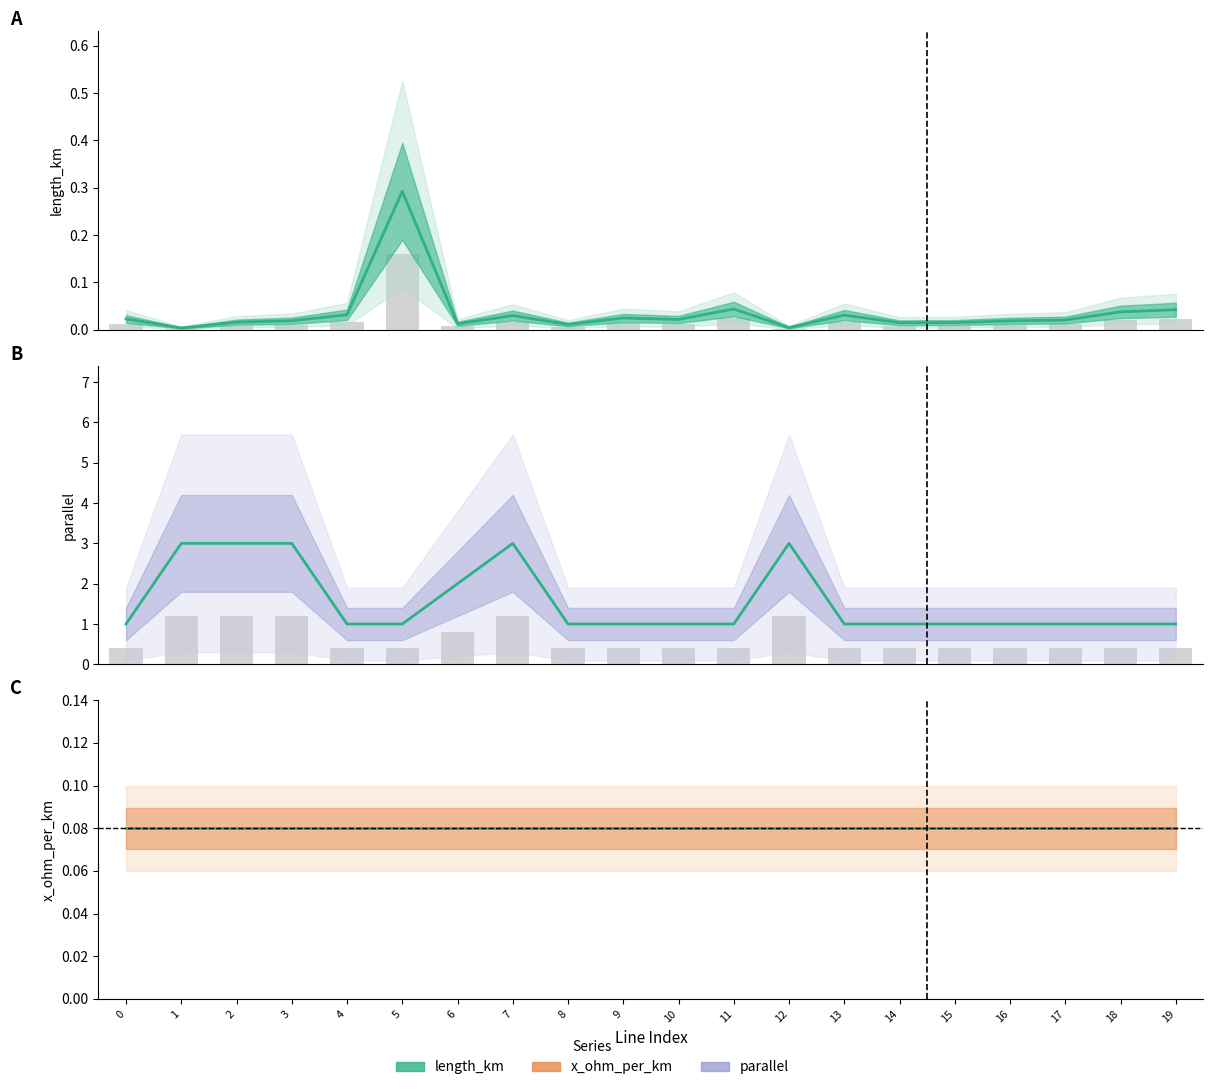

Reading left to right, extract all data points from this chart.

length_km: 0.0	0.0	0.0	0.0	0.0	0.3	0.0	0.0	0.0	0.0	0.0	0.0	0.0	0.0	0.0	0.0	0.0	0.0	0.0	0.0
parallel: 1.0	3.0	3.0	3.0	1.0	1.0	2.0	3.0	1.0	1.0	1.0	1.0	3.0	1.0	1.0	1.0	1.0	1.0	1.0	1.0
x_ohm_per_km: 0.1	0.1	0.1	0.1	0.1	0.1	0.1	0.1	0.1	0.1	0.1	0.1	0.1	0.1	0.1	0.1	0.1	0.1	0.1	0.1